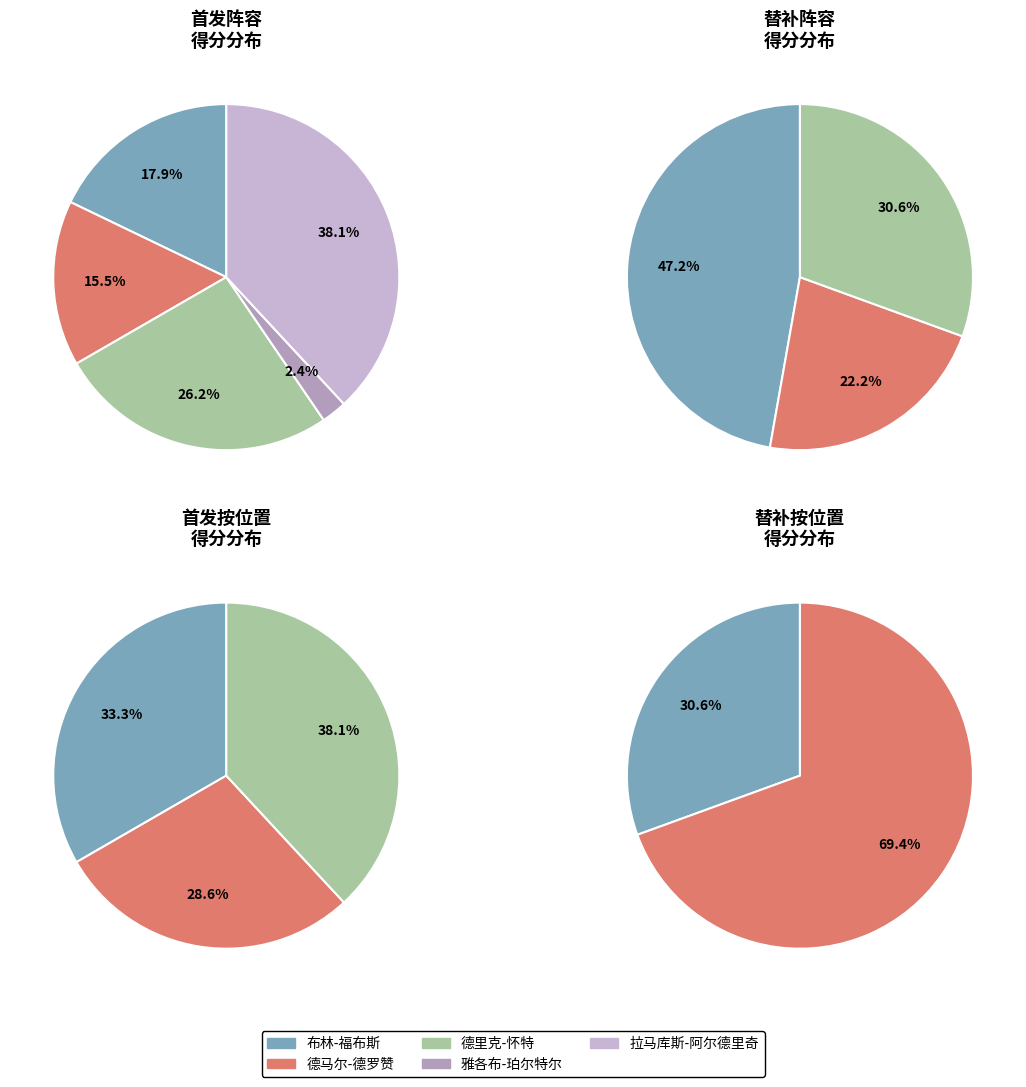

Does 2 represent more than half of the total?

No